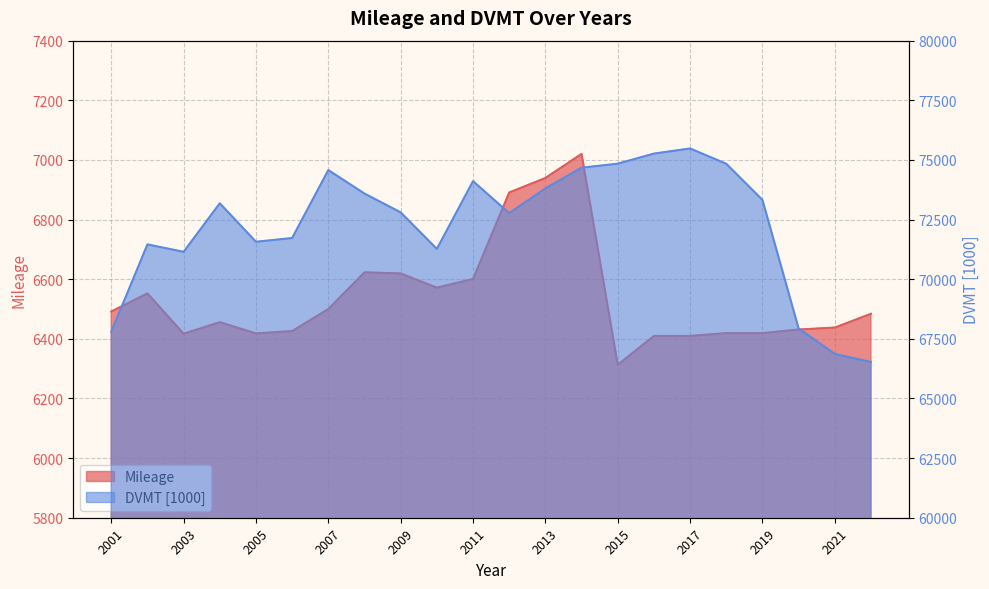

What is the difference between the maximum and minimum values in the Mileage series?

707.1